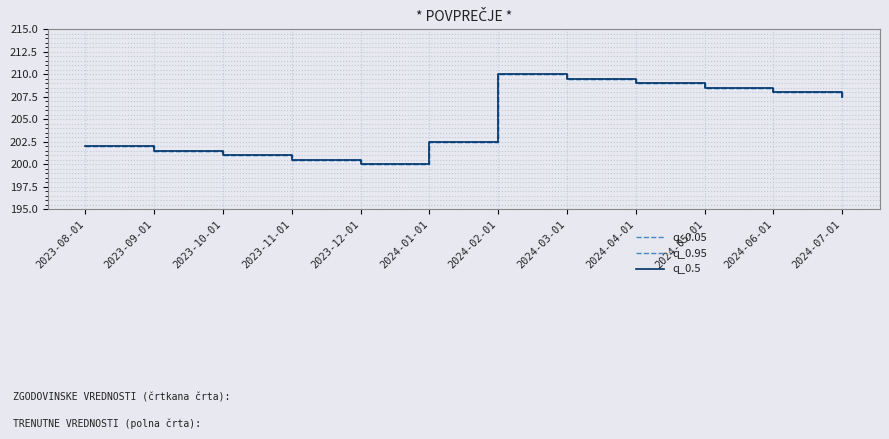

Does the chart have visible grid lines?

Yes